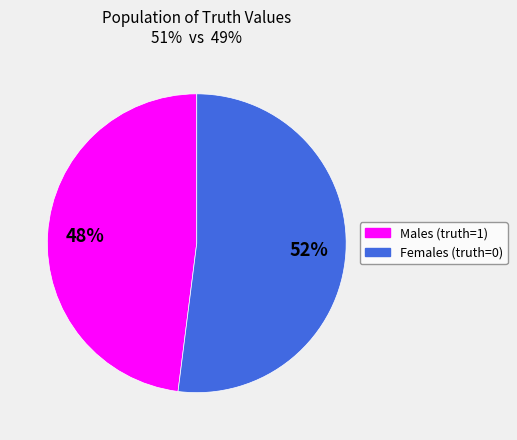

To the nearest percent, what is the average slice percentage?

50%